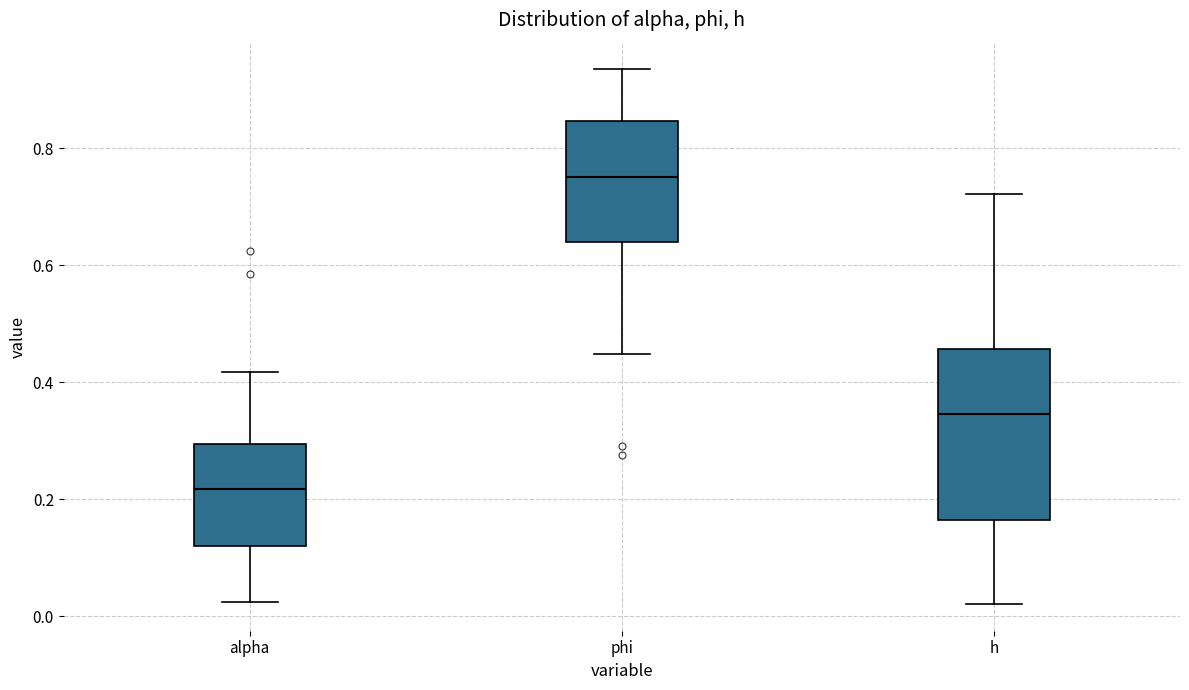

Where does the upper whisker of the box for phi end on the y-axis? The values are not printed on the chart, so give them approximately, as read against the axis.

0.94